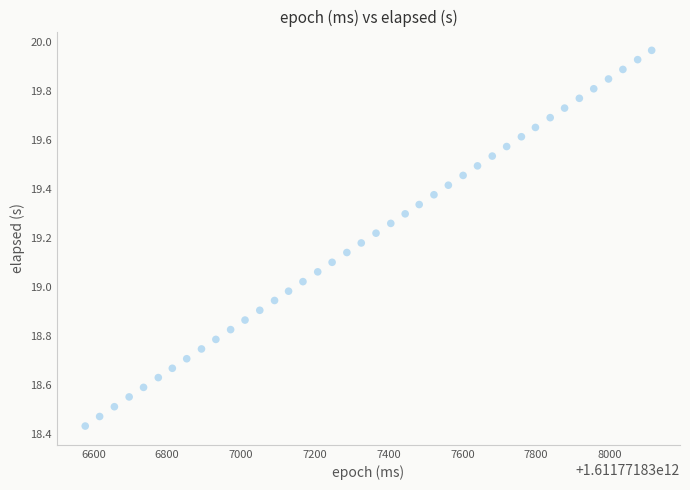

What is the range of Y values (max minus min)?

1.5